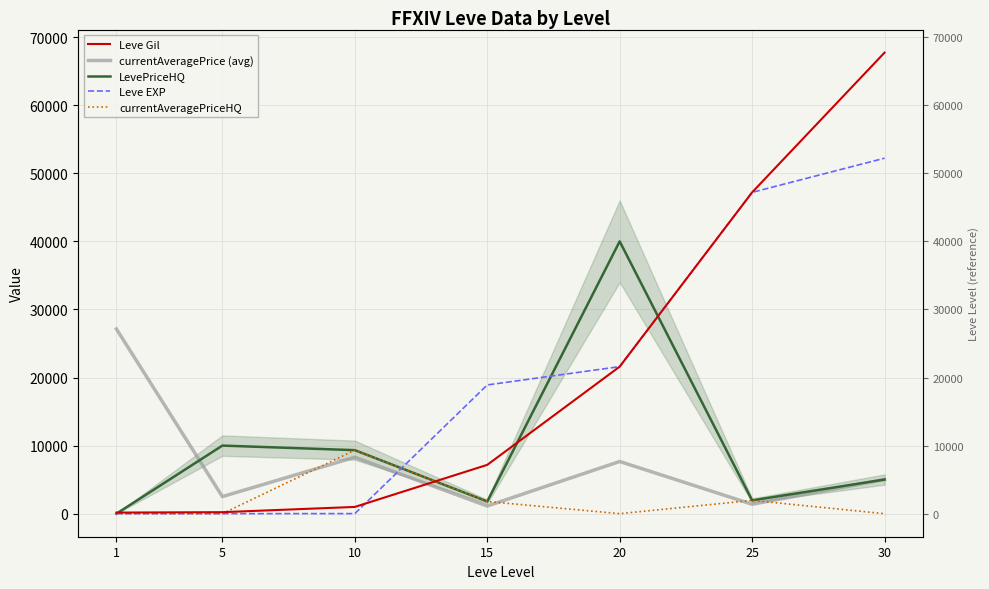

What is the difference between the maximum and minimum values in the currentAveragePrice (avg) series?

26006